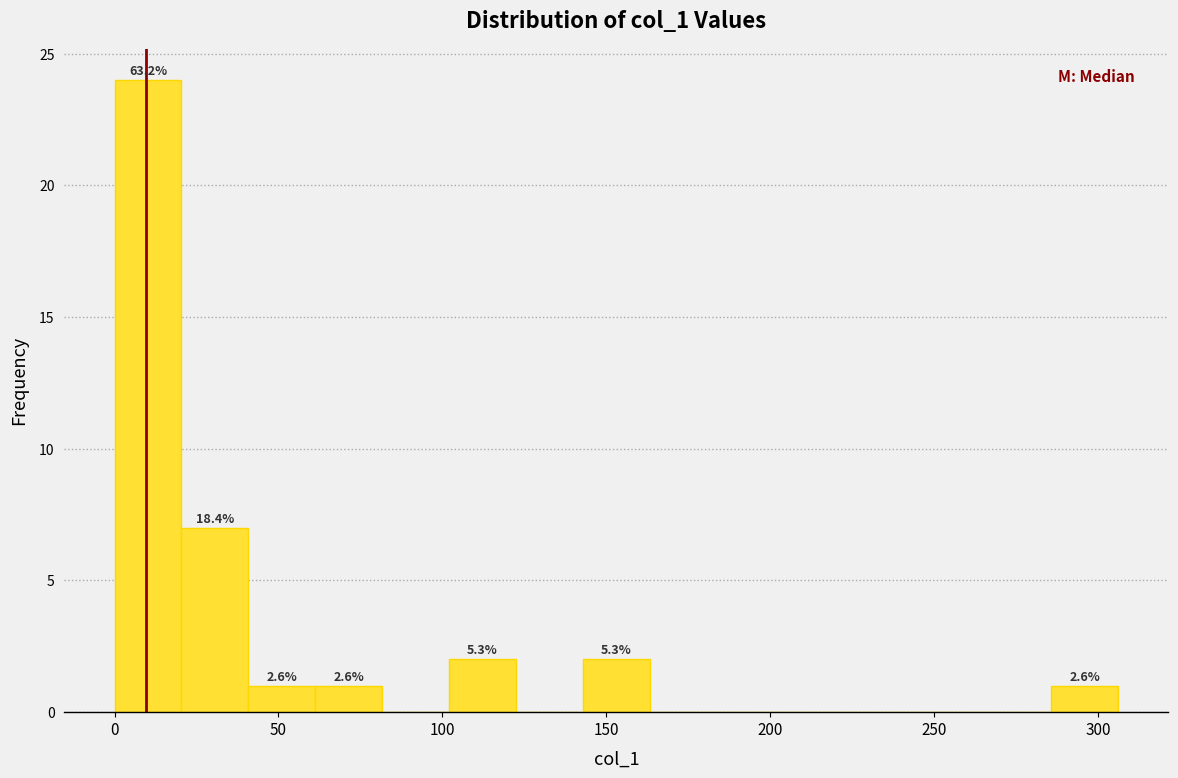

Which range on the x-axis has the tallest bar?

0 to 20